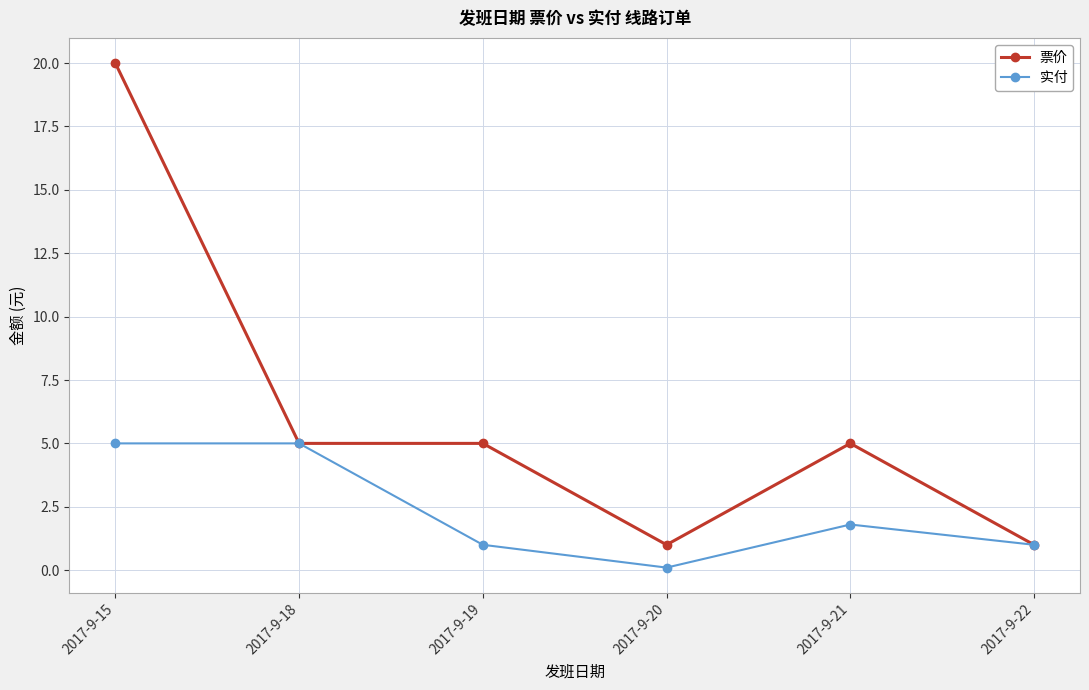

At how many categories does at least one series exceed 11?

1